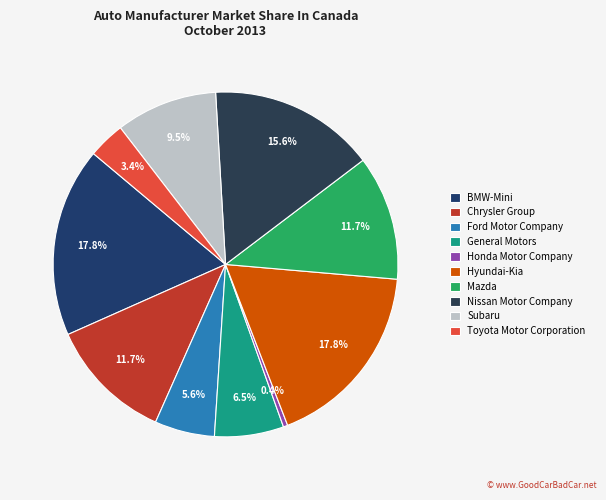

What is the smallest slice in the pie chart?

Honda Motor Company